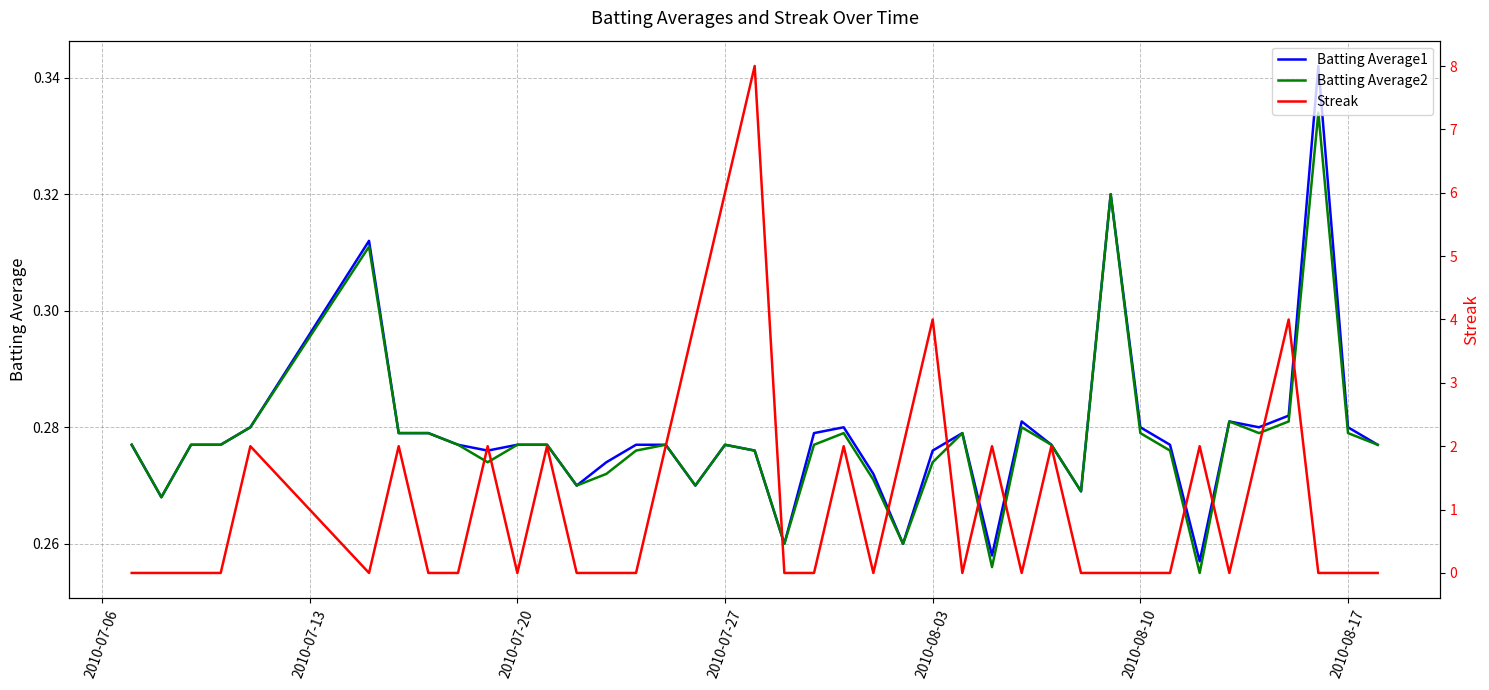

True or false: Streak and Batting Average2 intersect in this chart.

True